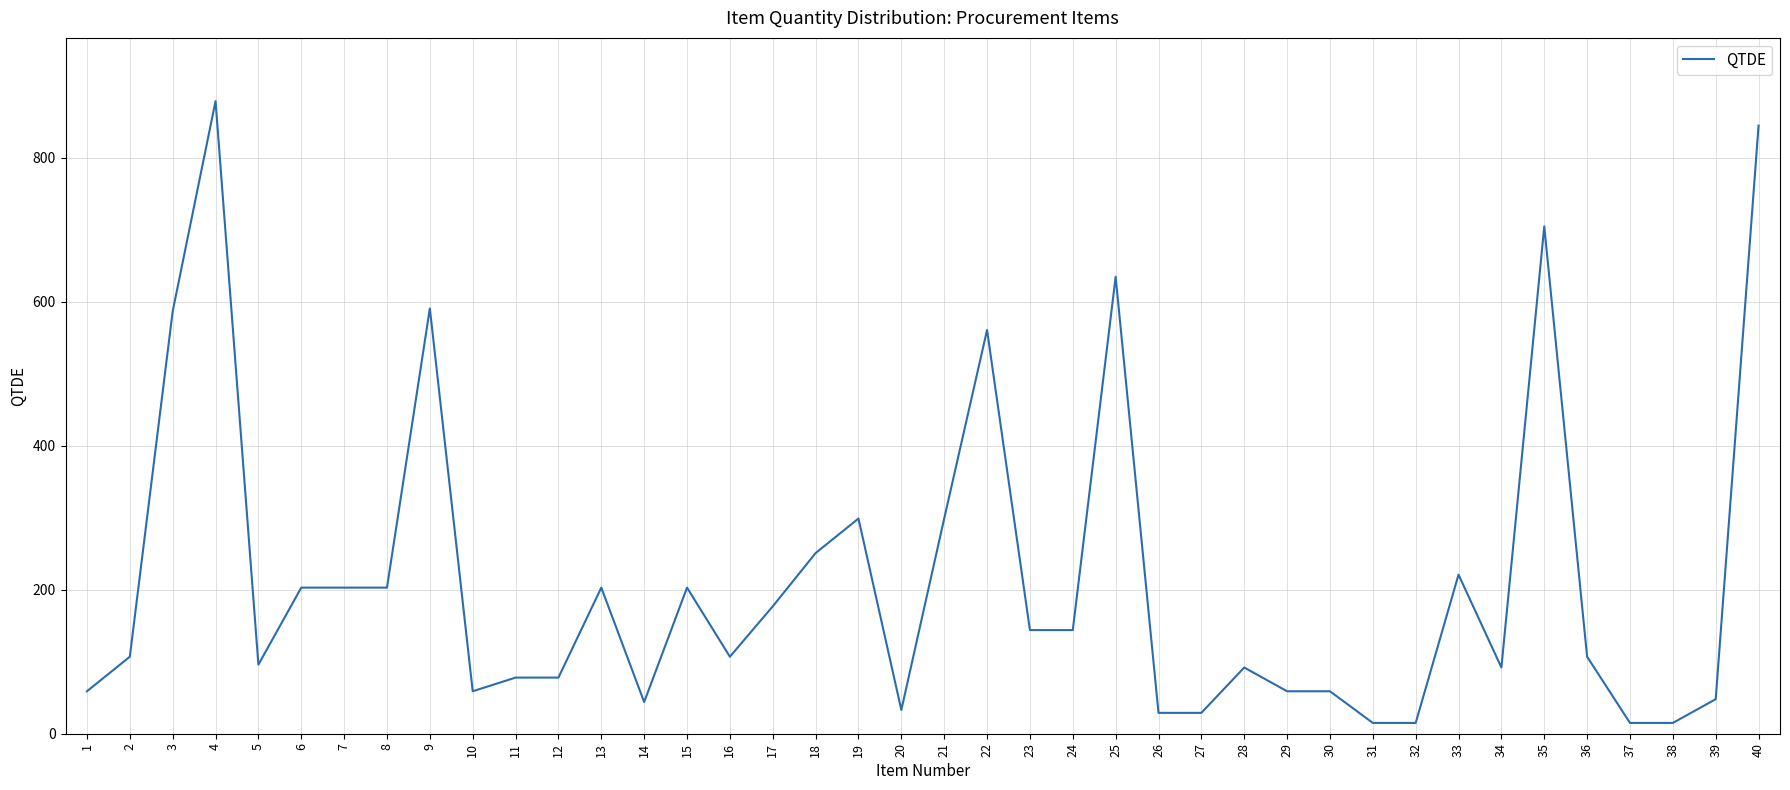

The value at 31 is 15. True or false?

True